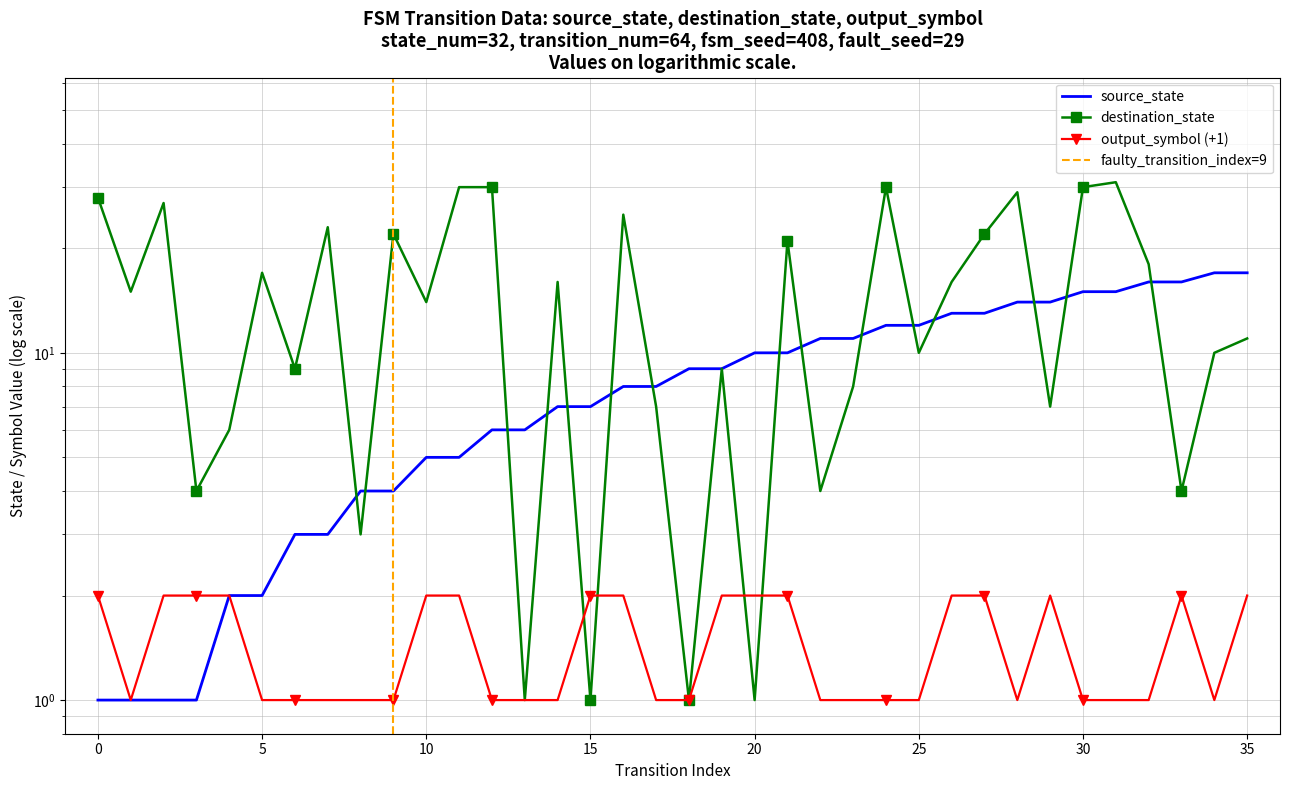

How many values in the destination_state series exceed 15?

17